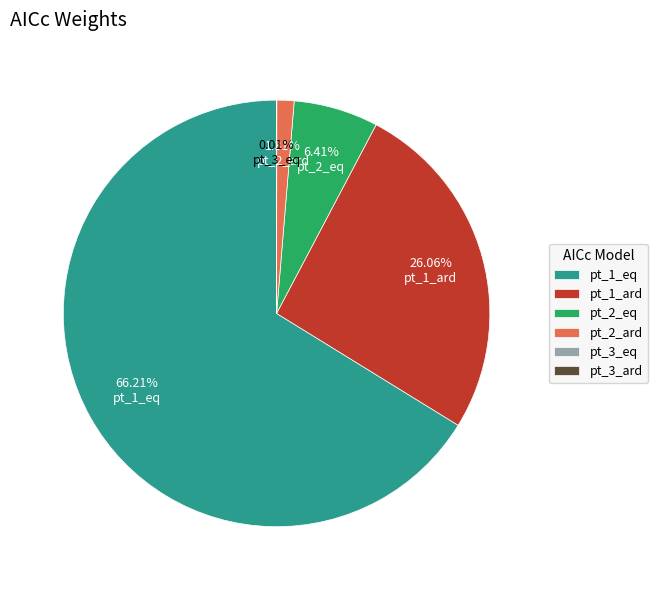

Do pt_1_eq and pt_2_eq together represent more than half of the pie?

Yes